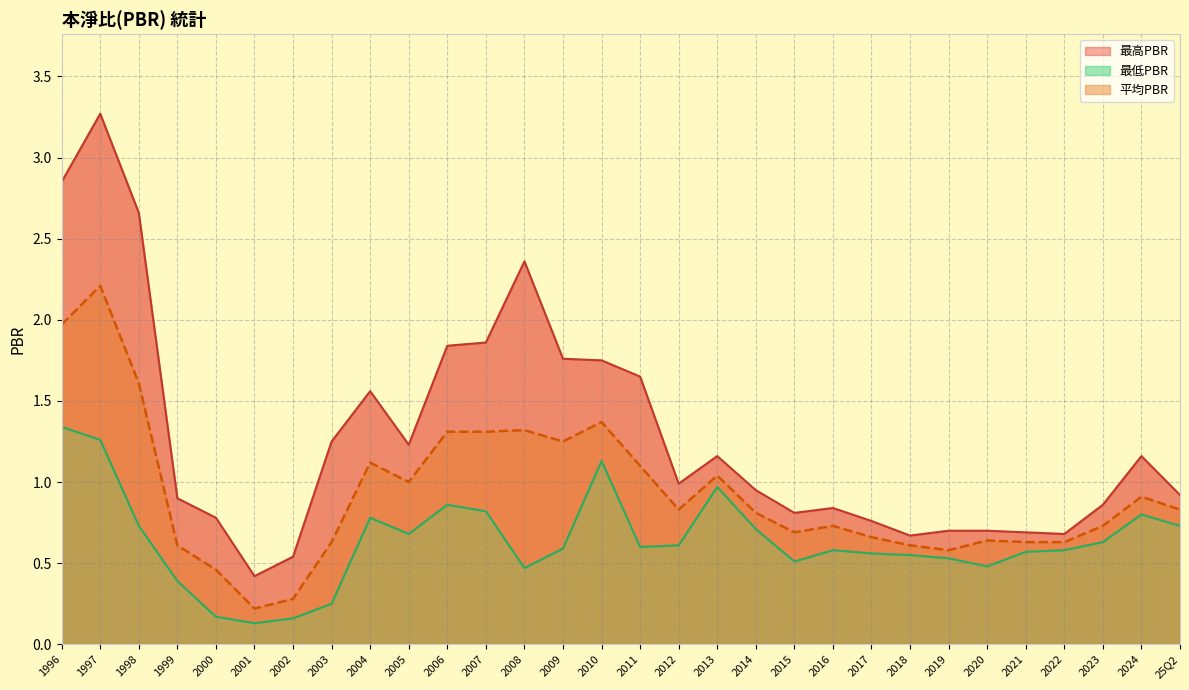

True or false: 平均PBR has a value of 0.6 at 2018.

True